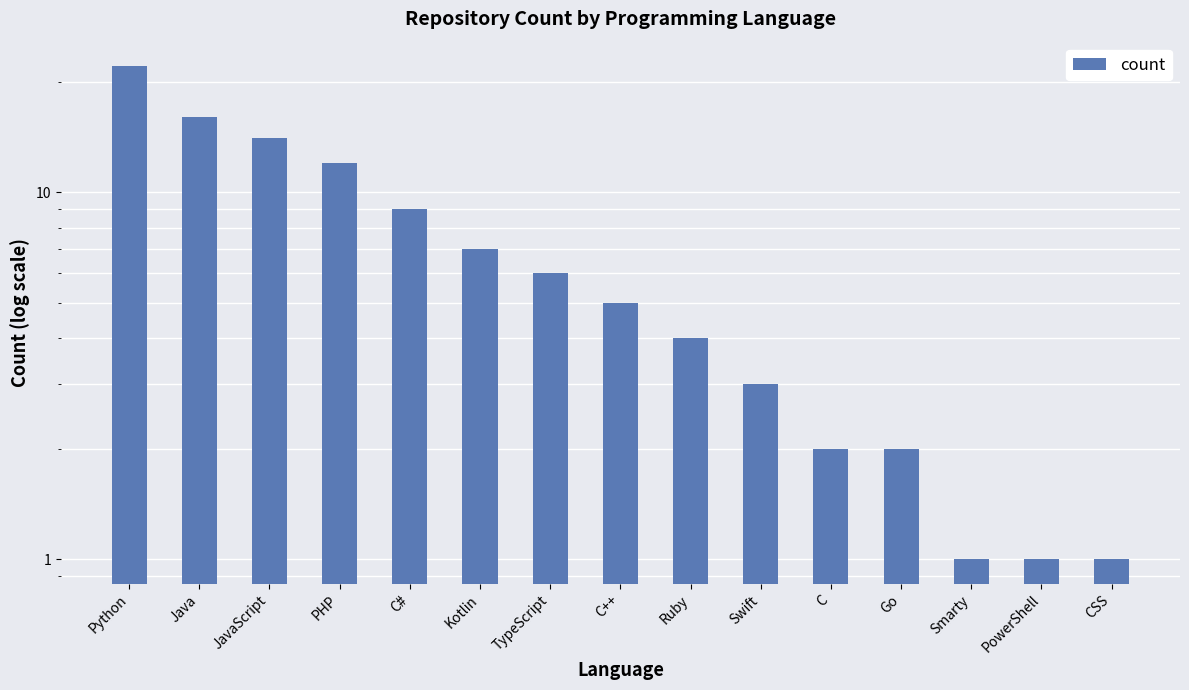

Rank the categories by value from lowest to highest.

Smarty, PowerShell, CSS, C, Go, Swift, Ruby, C++, TypeScript, Kotlin, C#, PHP, JavaScript, Java, Python